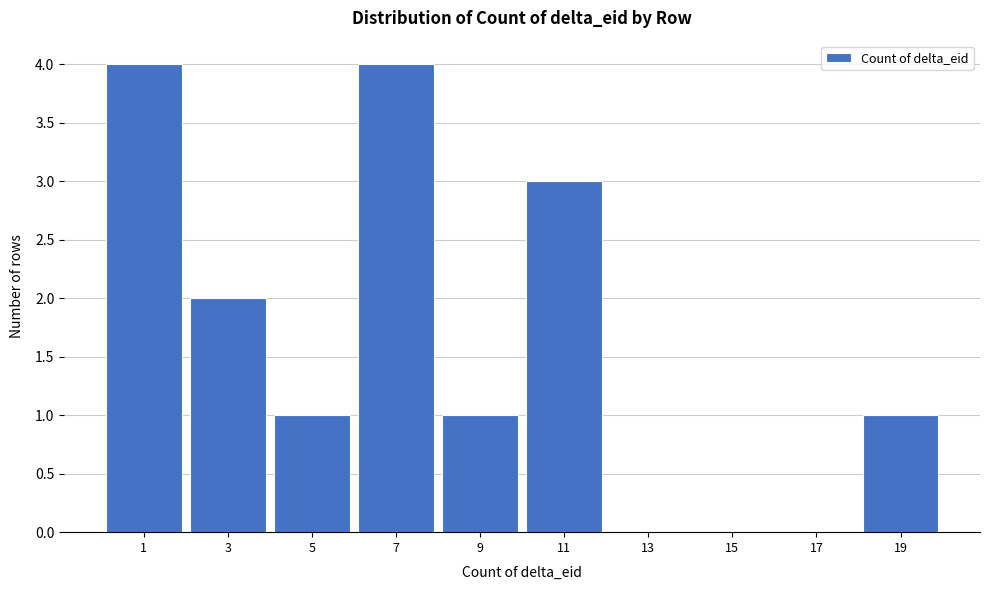

Reading left to right, extract all data points from this chart.

1=4	3=2	5=1	7=4	9=1	11=3	13=0	15=0	17=0	19=1